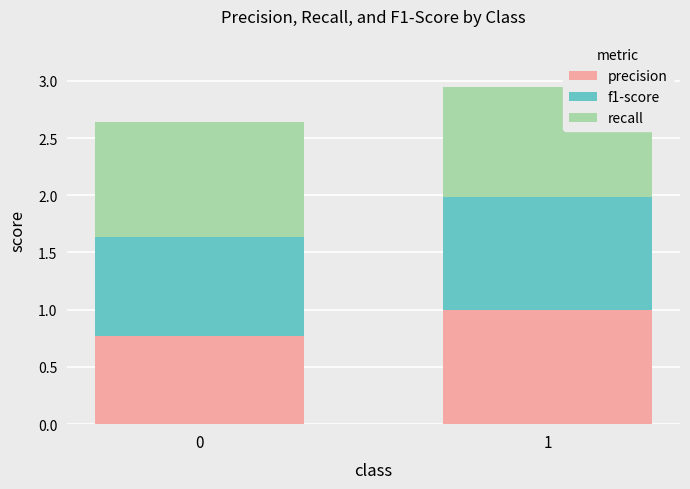

What is the average value of the precision series?

0.9